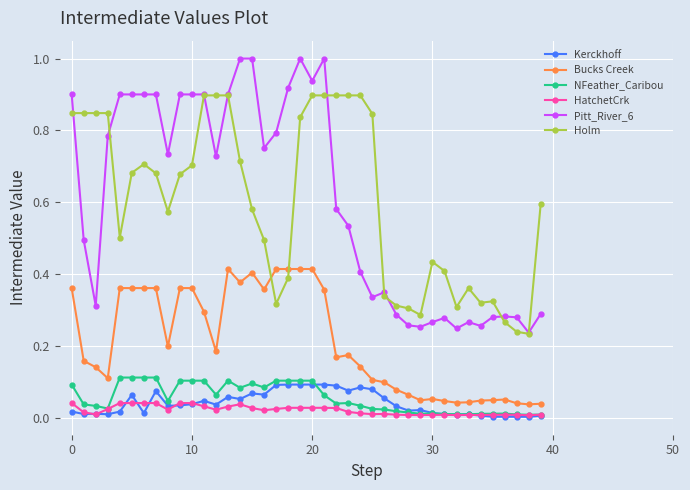

What is the greatest value displayed?

1.0